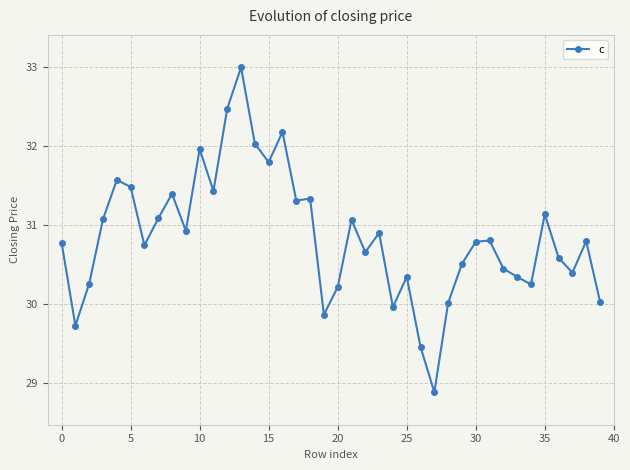

What is the difference between the second highest and minimum values?

3.6